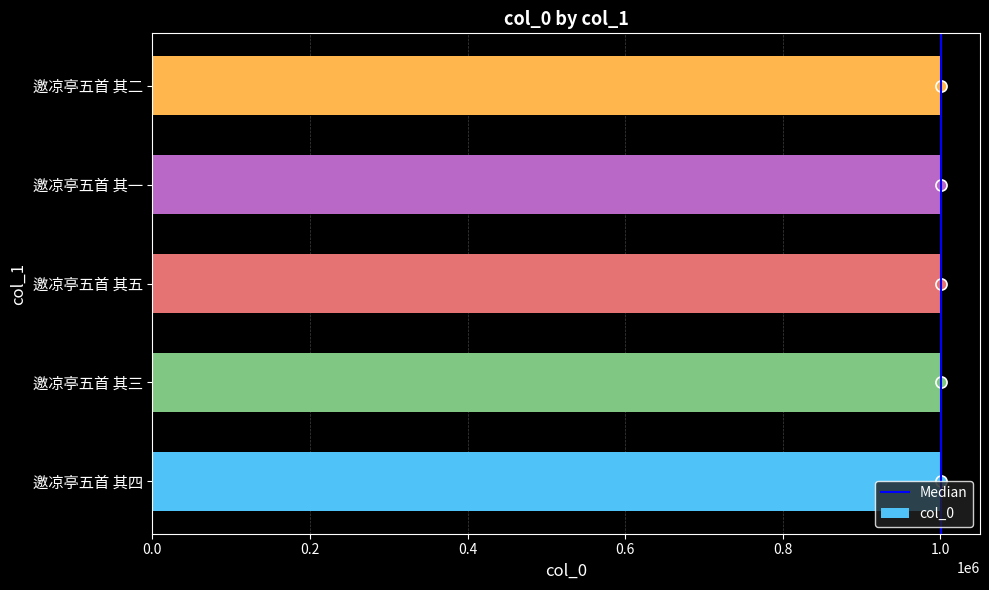

What is the sum of all values?

5002680